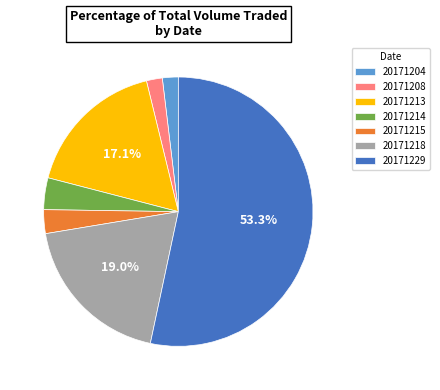

The 20171208 slice represents 12% of the pie. True or false?

False